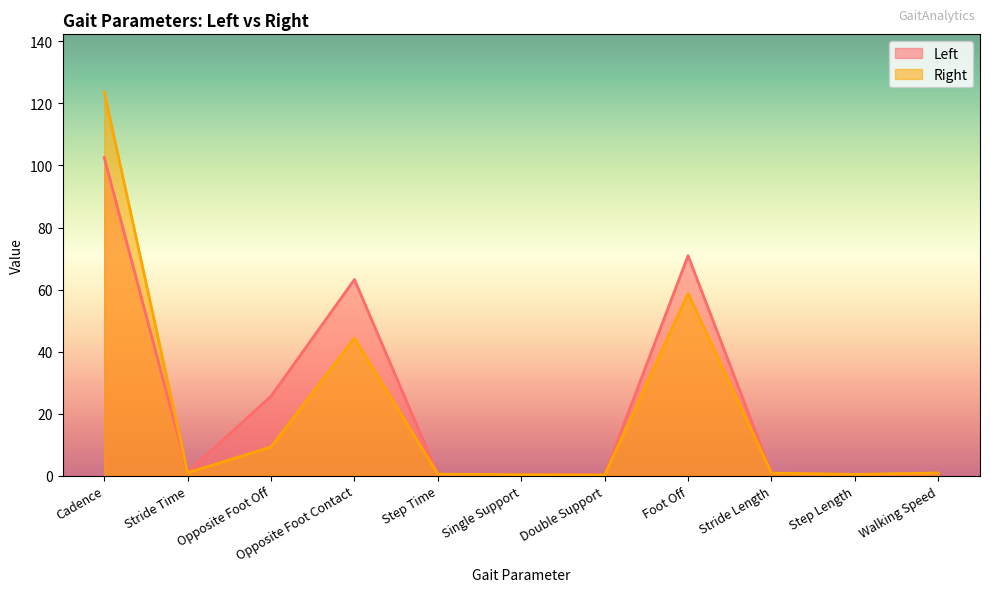

True or false: Right has a value of 1.0 at Stride Time.

True